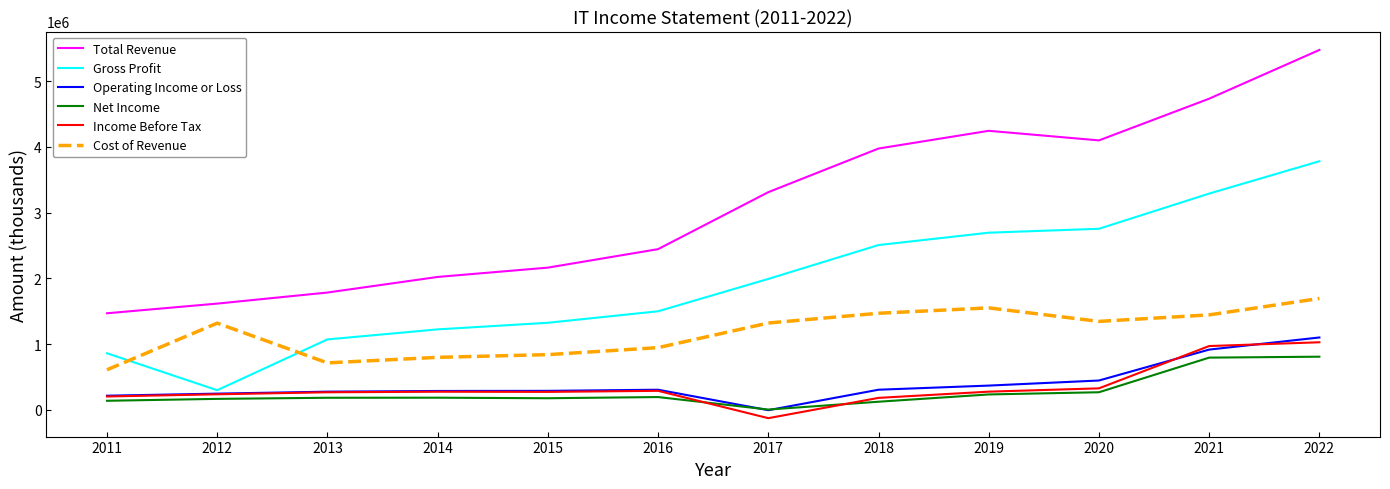

At which category does Total Revenue reach its first local peak?

2019